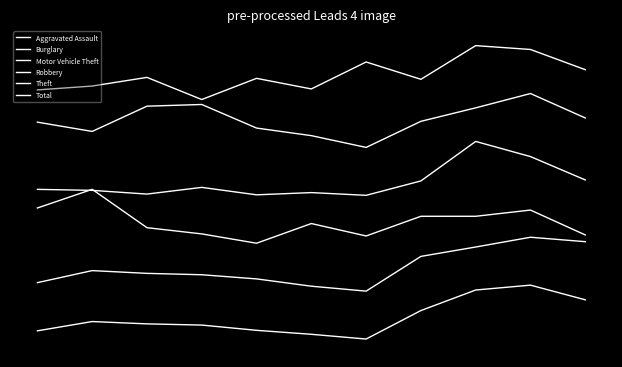

What is the value of the Theft point at the 1st from the left?

-0.6